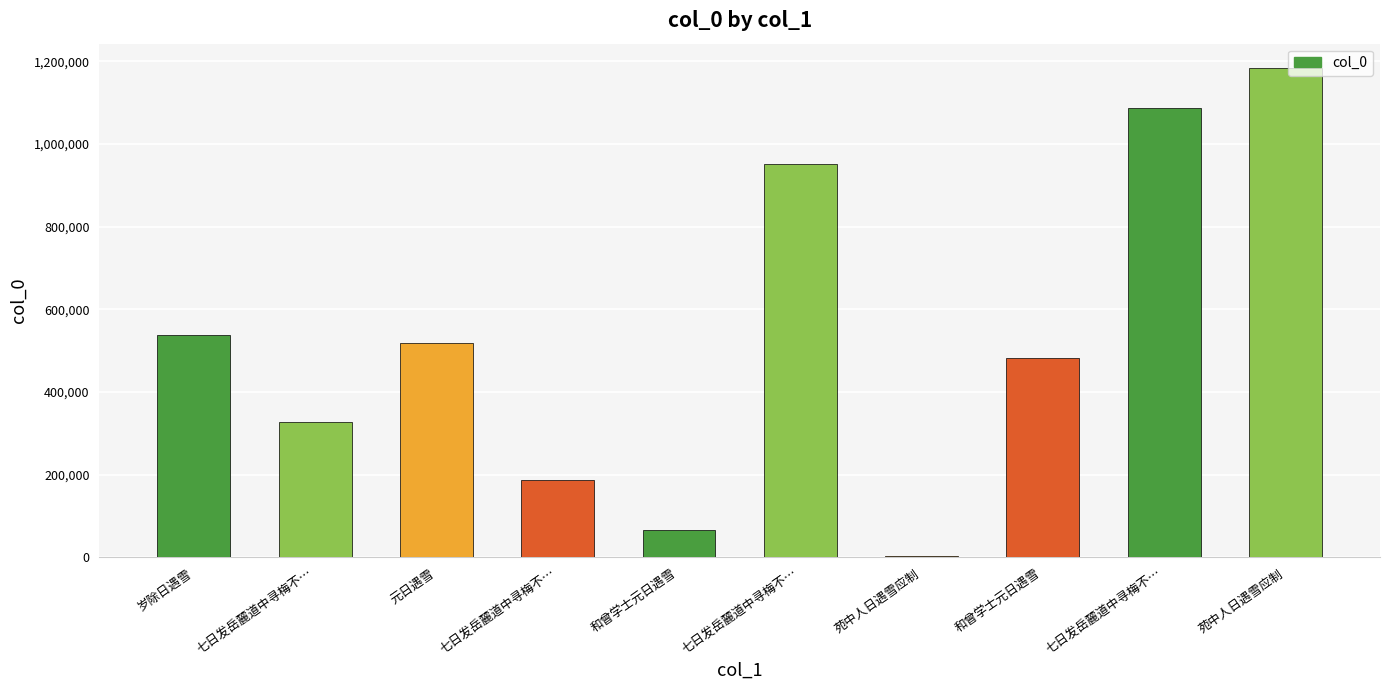

How many categories are shown in the chart?

10